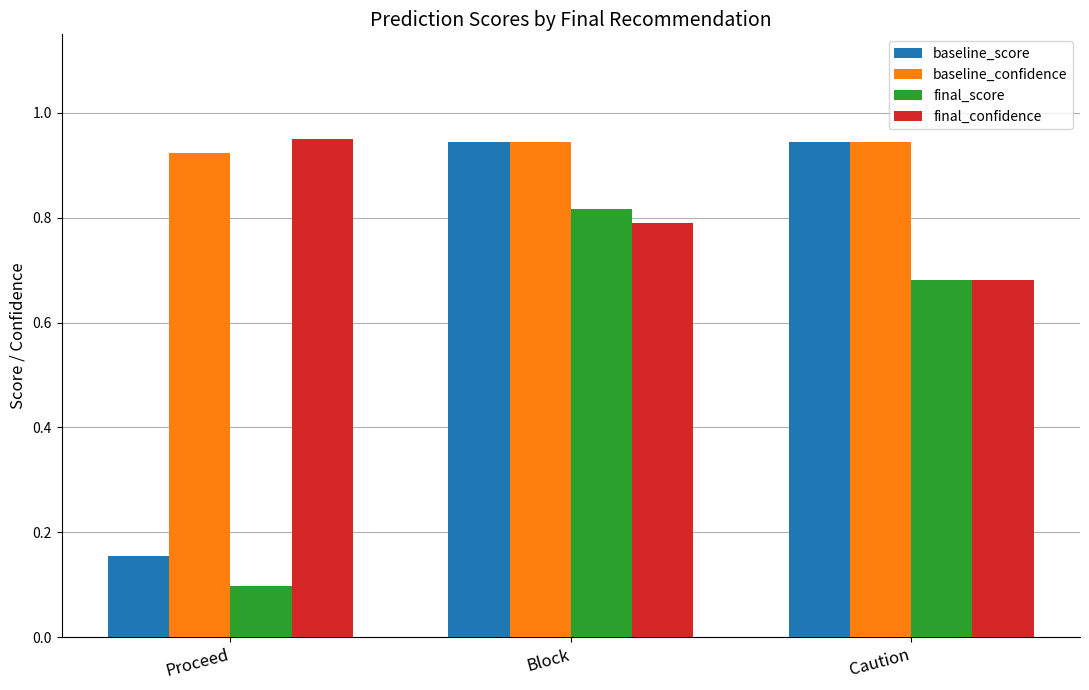

At which category is the sum across all series the highest?

Block